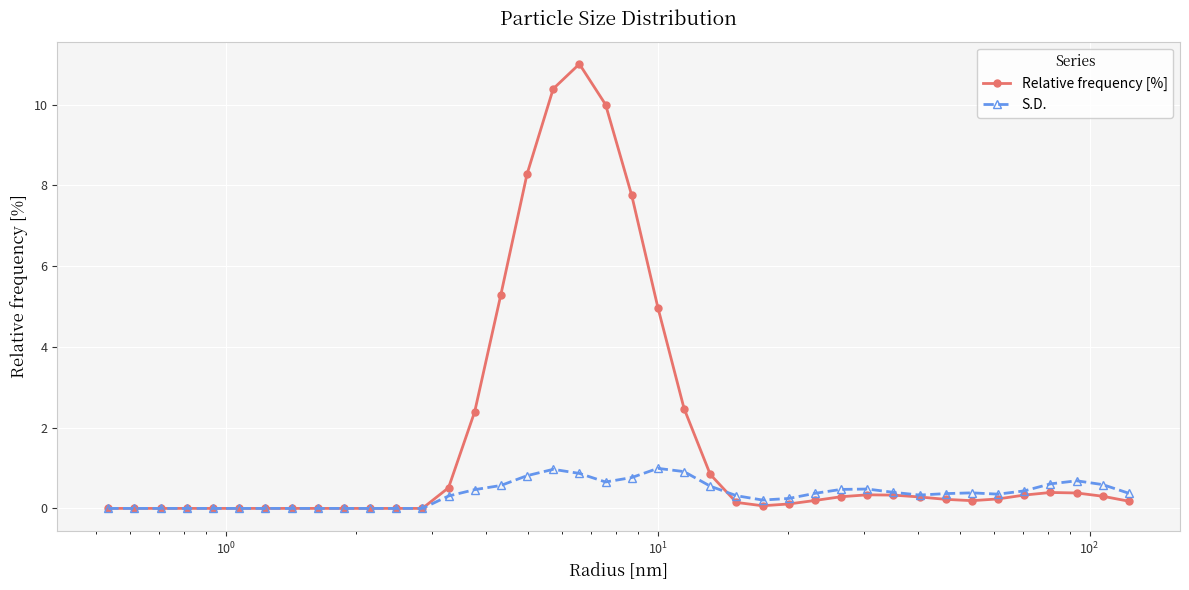

What is the greatest value displayed?

11.0